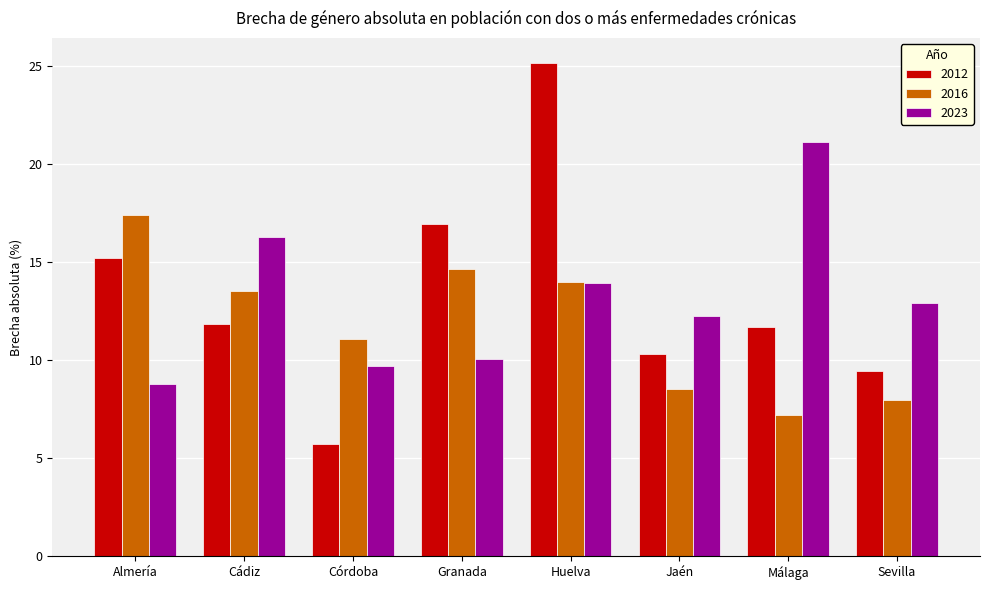

What is the total value across all series at Málaga?

40.0